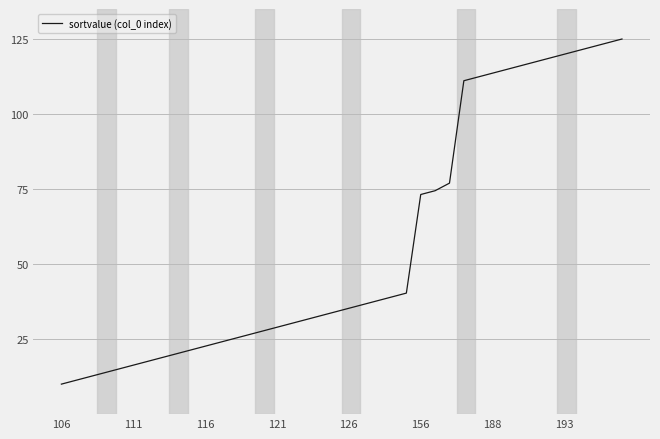

What is the difference between the maximum and minimum values?

115.0